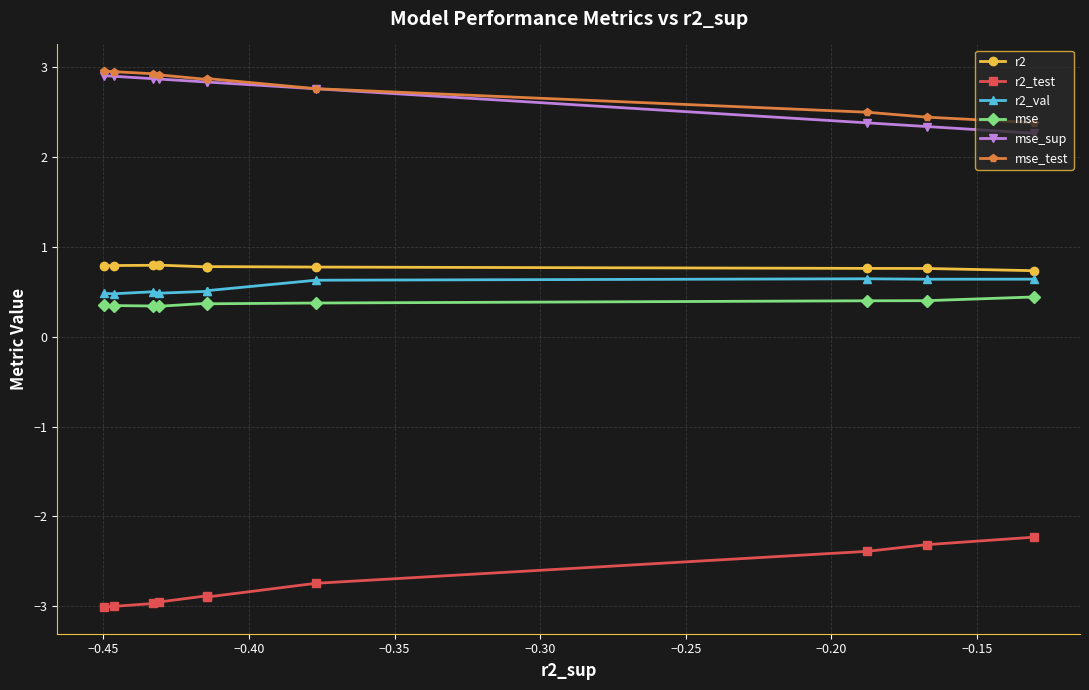

How many mse values are between 0 and 1?

10